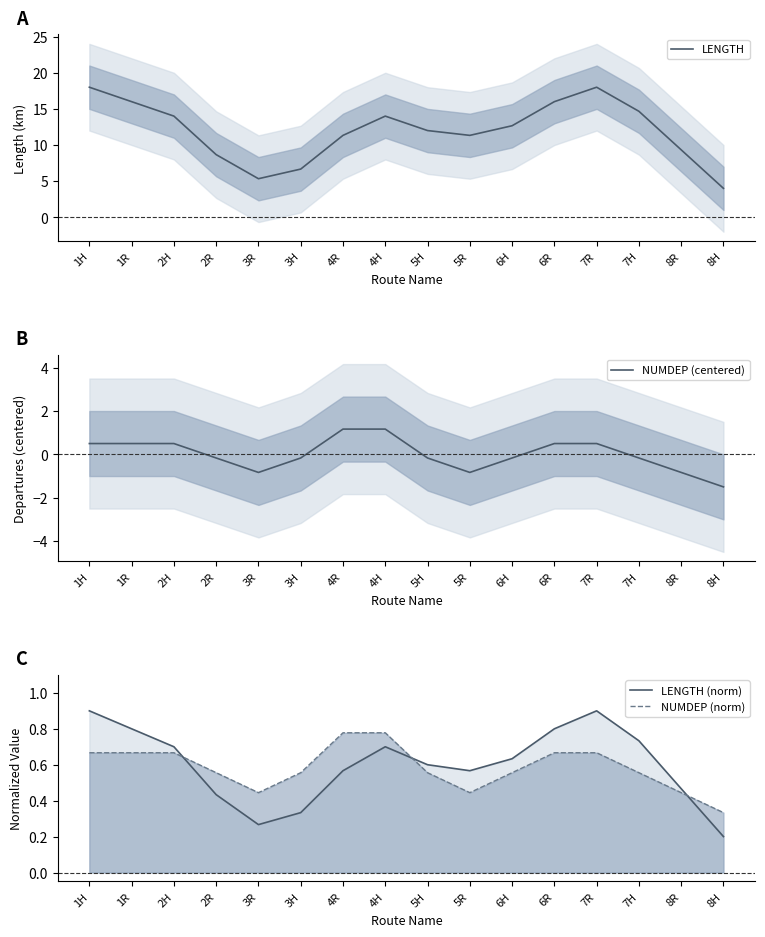

What is the minimum value for LENGTH (norm)?

0.2